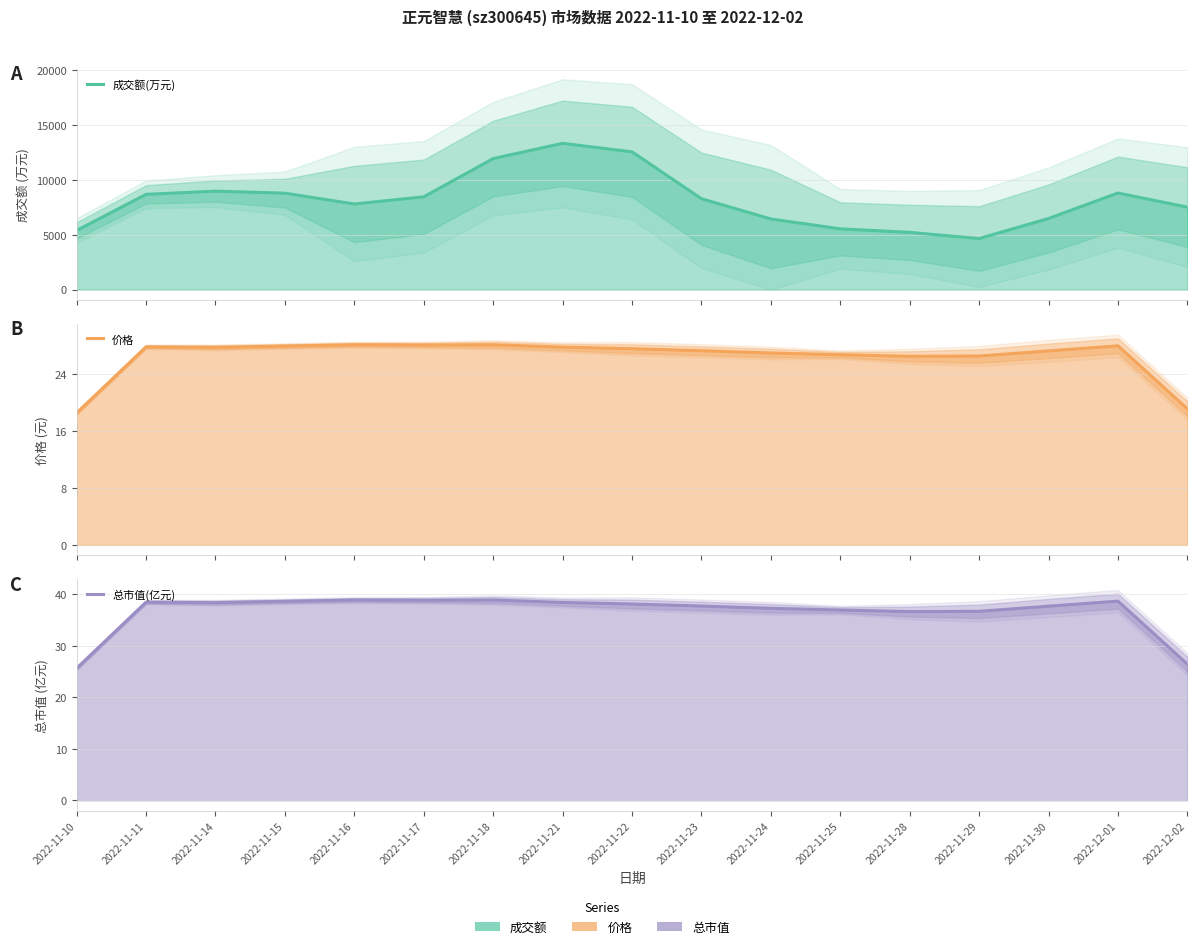

True or false: 价格 and 成交额(万元) intersect in this chart.

False